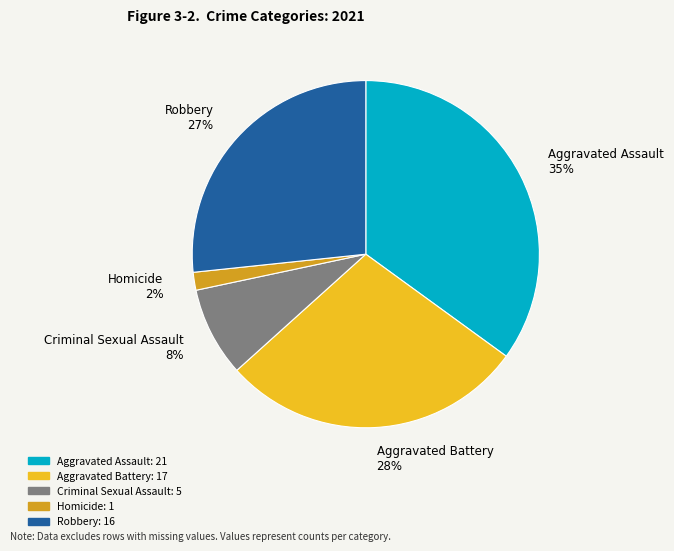

What percentage is the Robbery slice, to the nearest percent?

27%